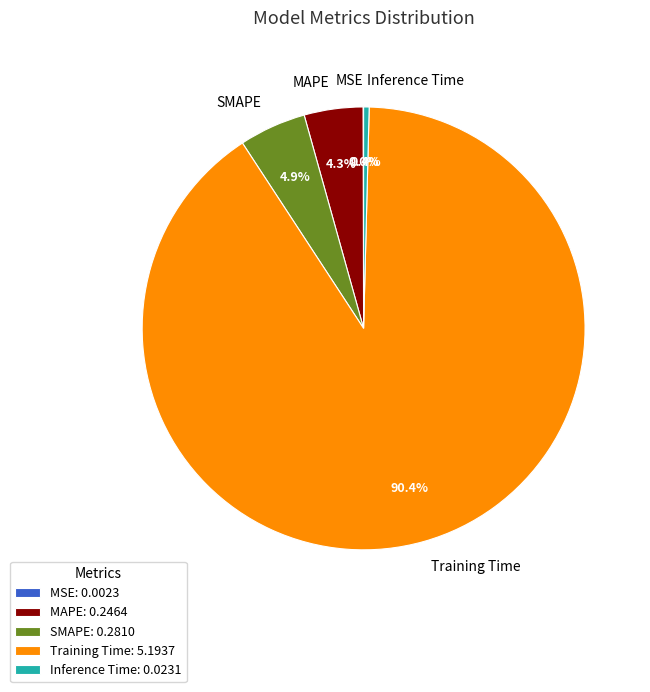

To the nearest percent, what is the combined percentage of Training Time and MAPE?

95%